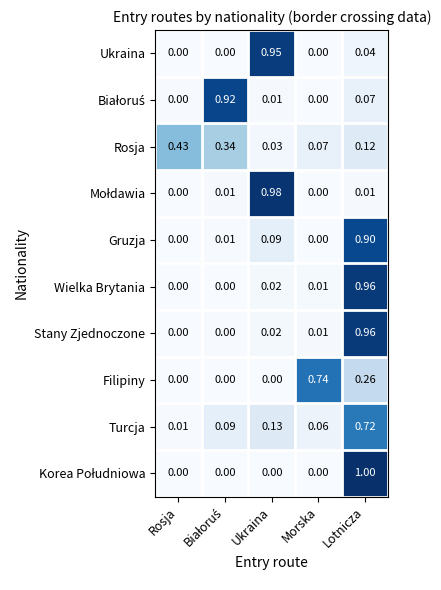

At how many categories does at least one series exceed 0?

5